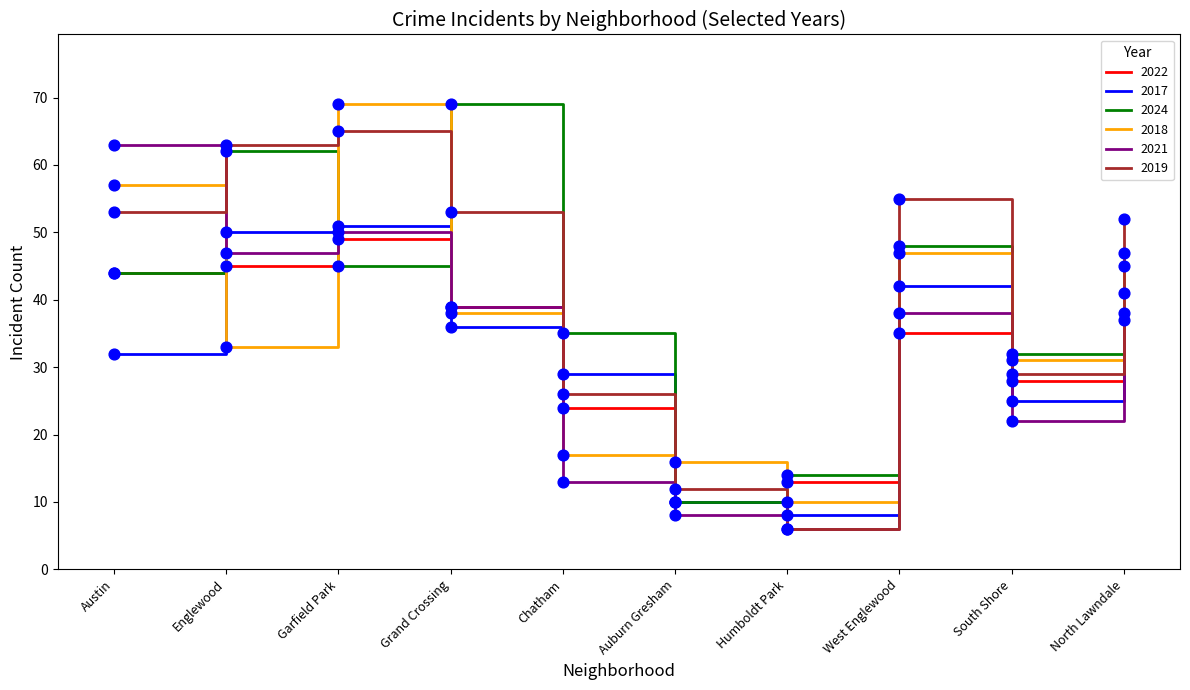

Which series changed the most between Austin and South Shore?

2021